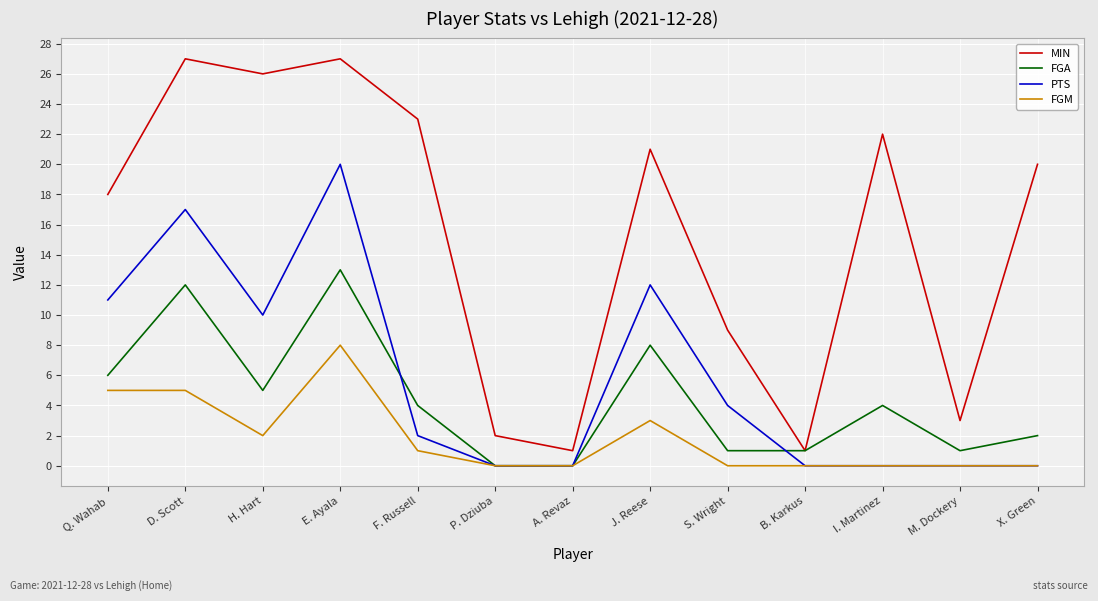

Which series changed the most between E. Ayala and F. Russell?

PTS